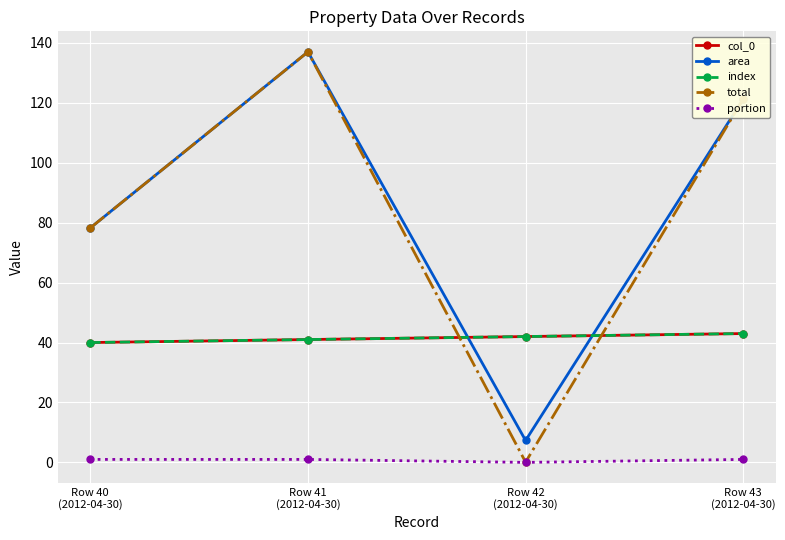

Which category has the highest value across all series?

Row 41
(2012-04-30)